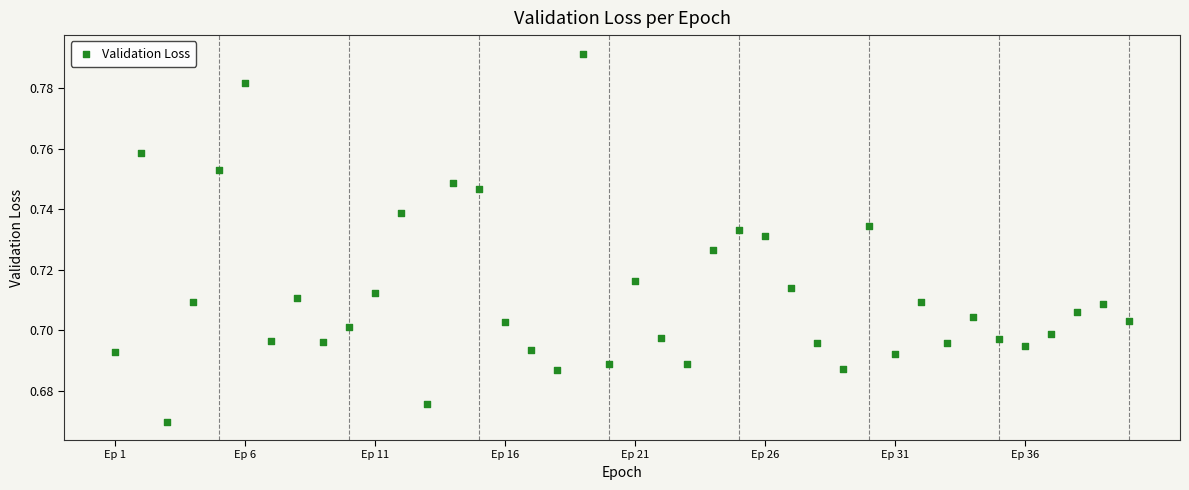

What is the range of X values (max minus min)?

39.0